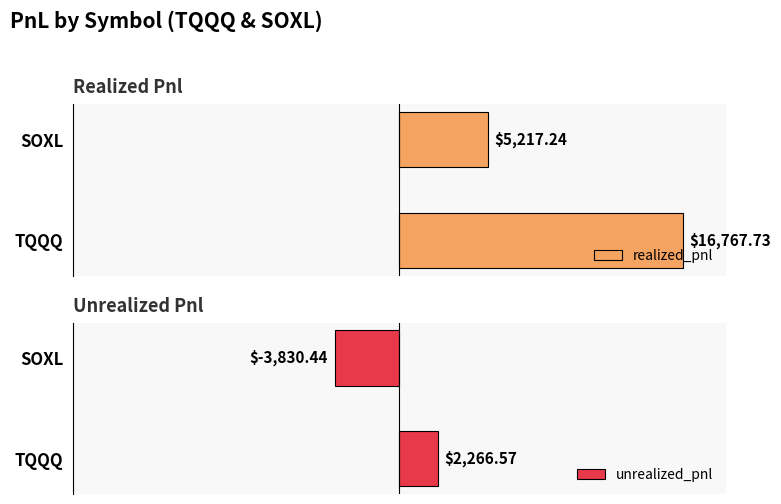

Count the number of data series in this chart.

2